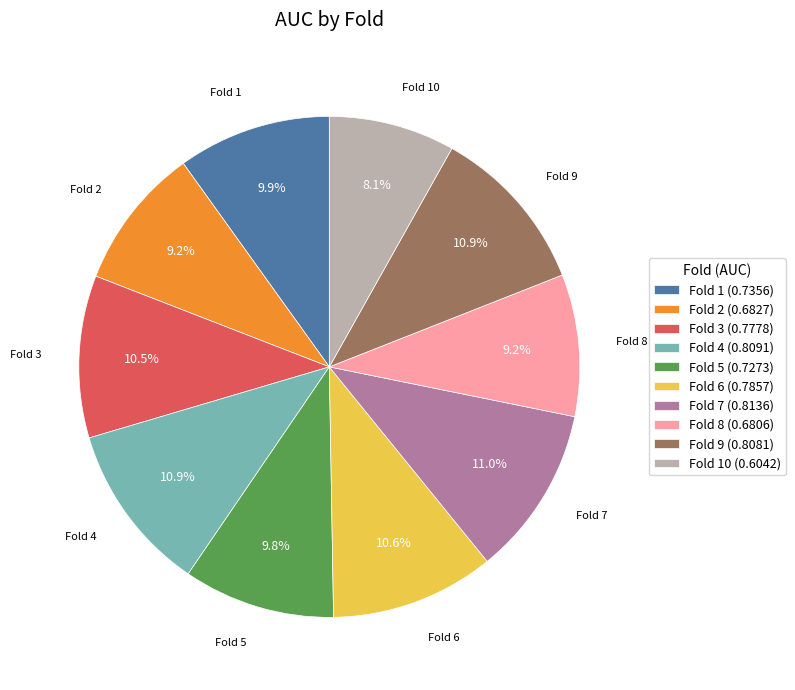

Combined, what portion of the pie is Fold 7 (0.8136) and Fold 1 (0.7356)?

20.9%